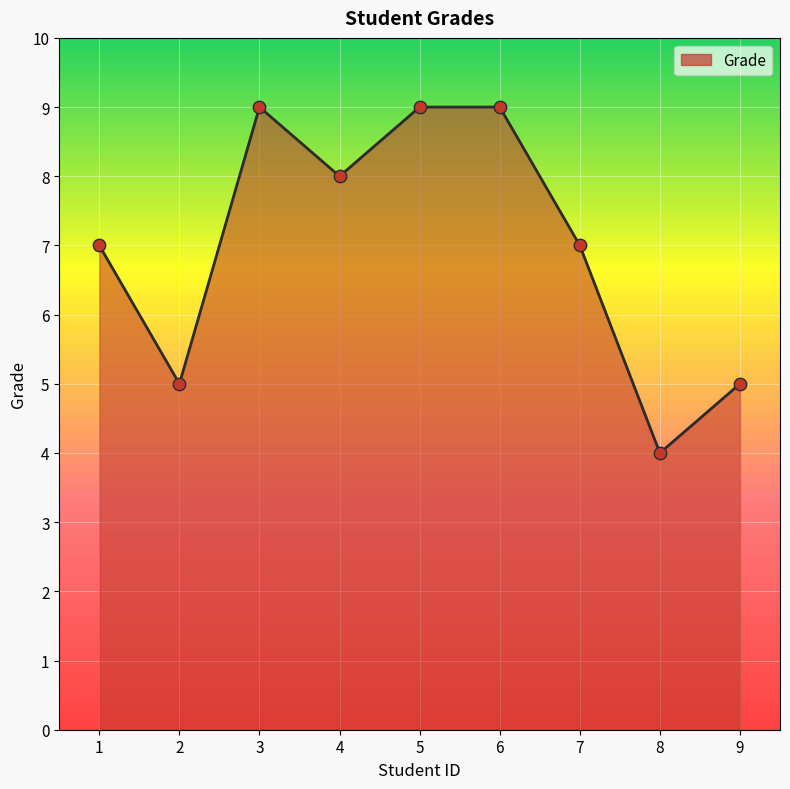

What is the change in value from 1 to 3?

+2